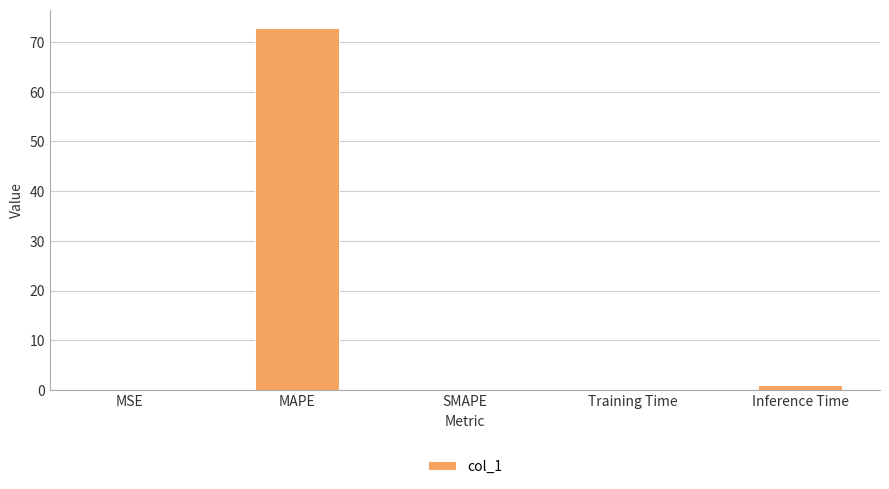

Count the number of categories in the chart.

5